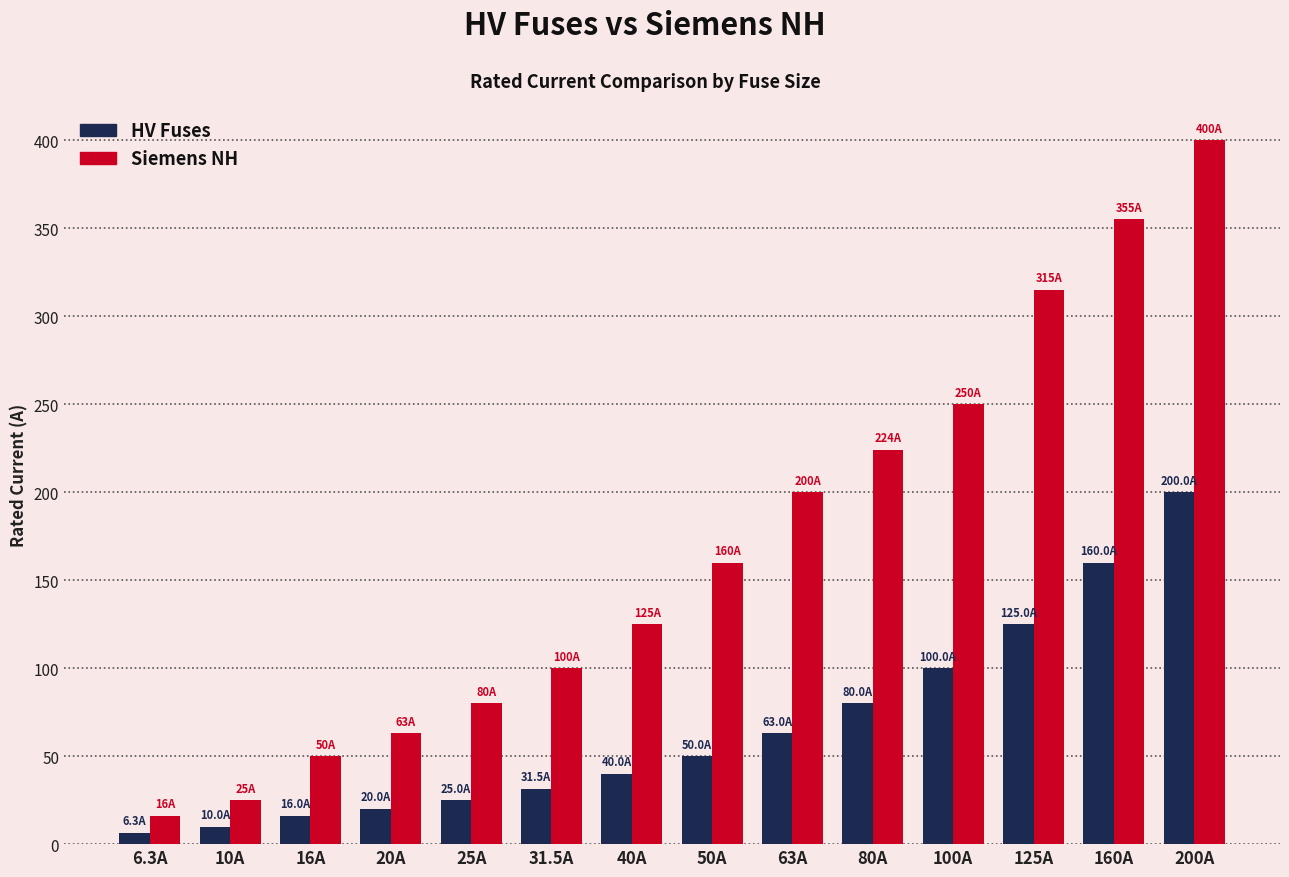

At how many categories does at least one series exceed 106?

8